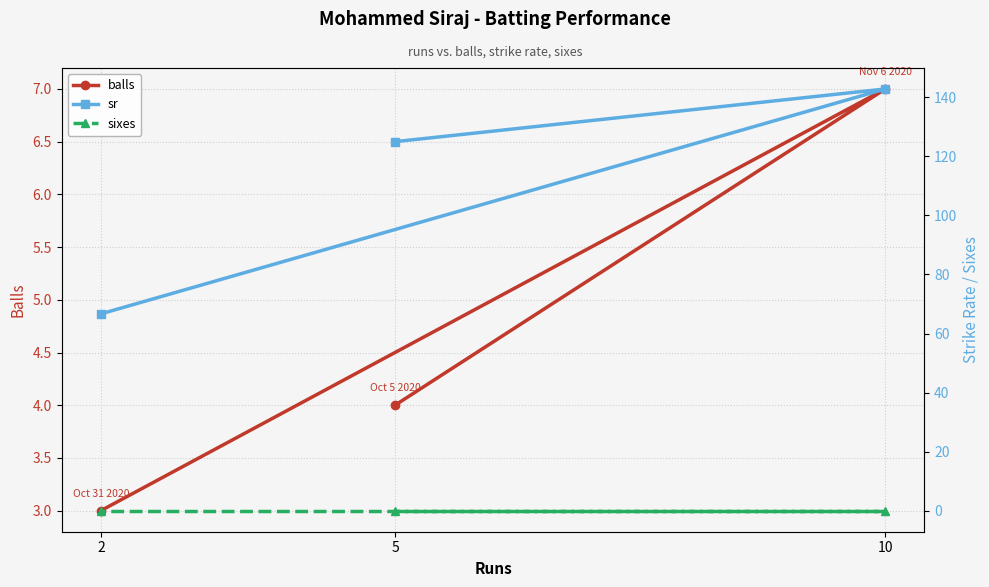

List the labels in order of balls value, largest first.

10, 5, 2